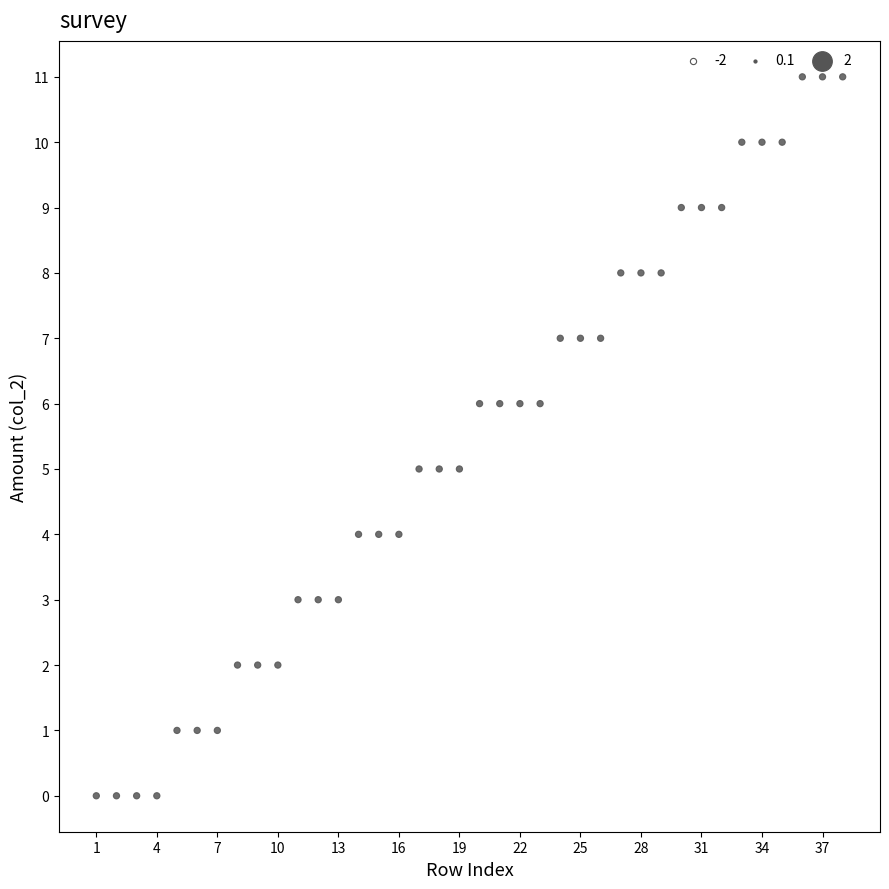

What is the range of X values (max minus min)?

37